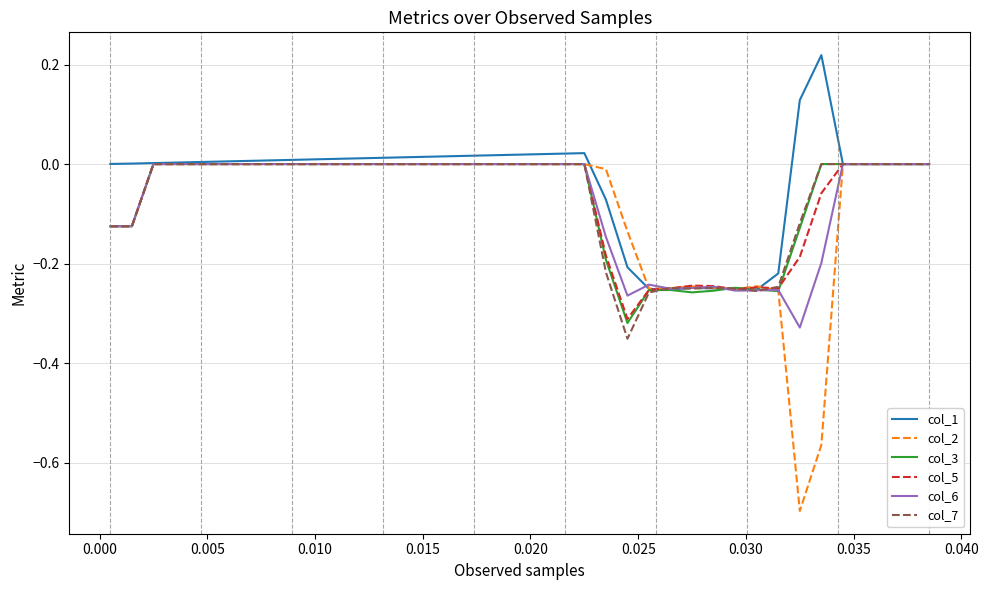

Which series has the largest range (max minus min)?

col_2